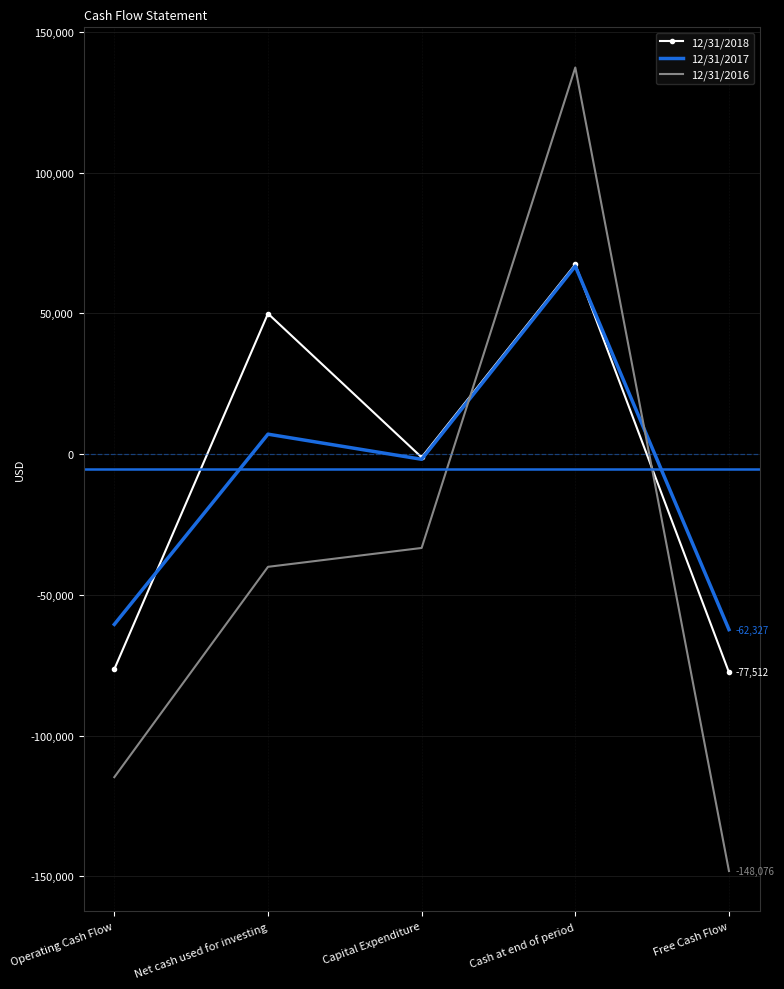

Which category has the highest value in the 12/31/2016 series?

Cash at end of period